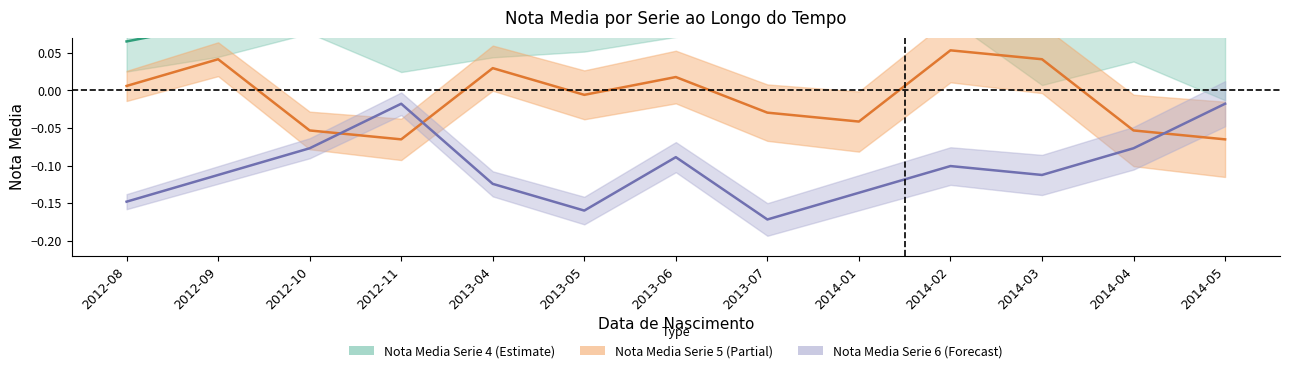

At which category does Nota Media Serie 6 reach its first local valley?

2013-05